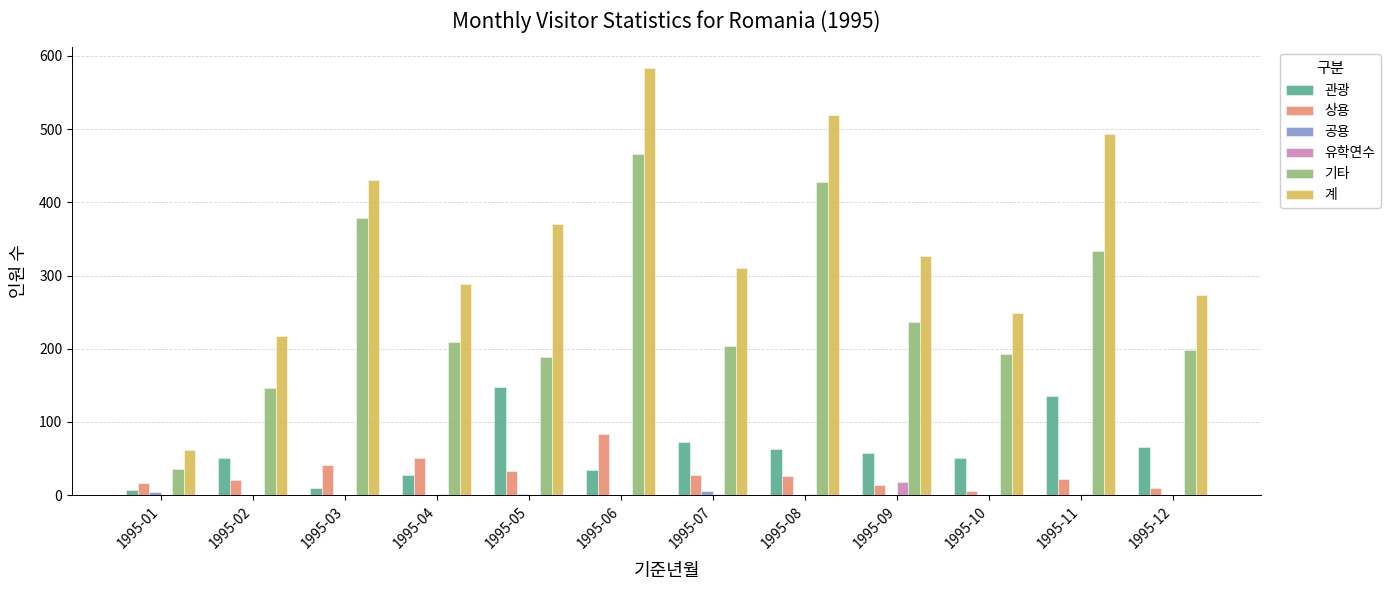

Which series has the largest total across all categories?

계